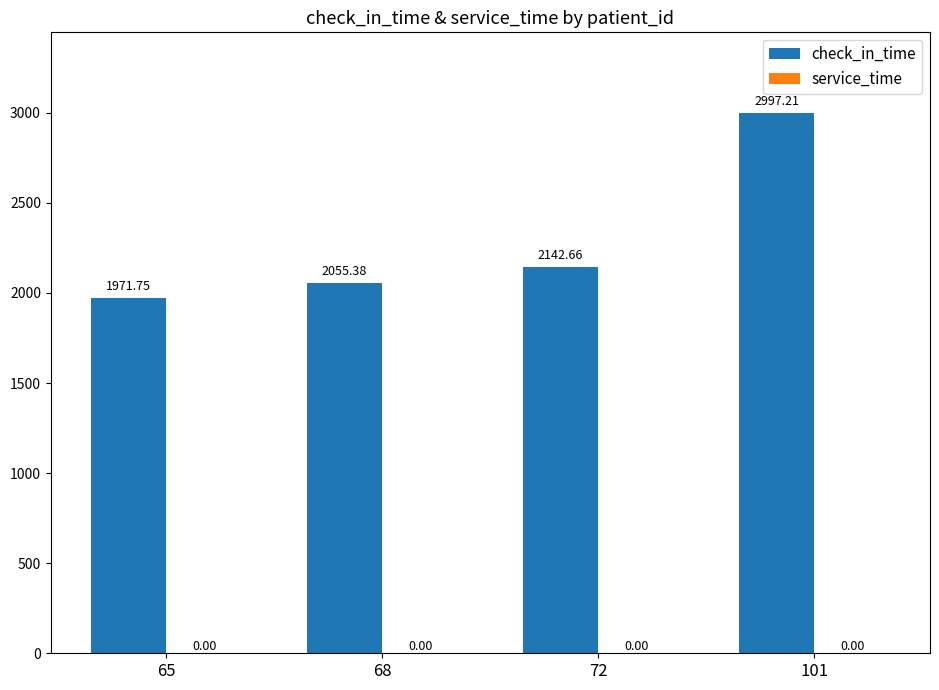

Rank the categories by value from lowest to highest.

65, 68, 72, 101